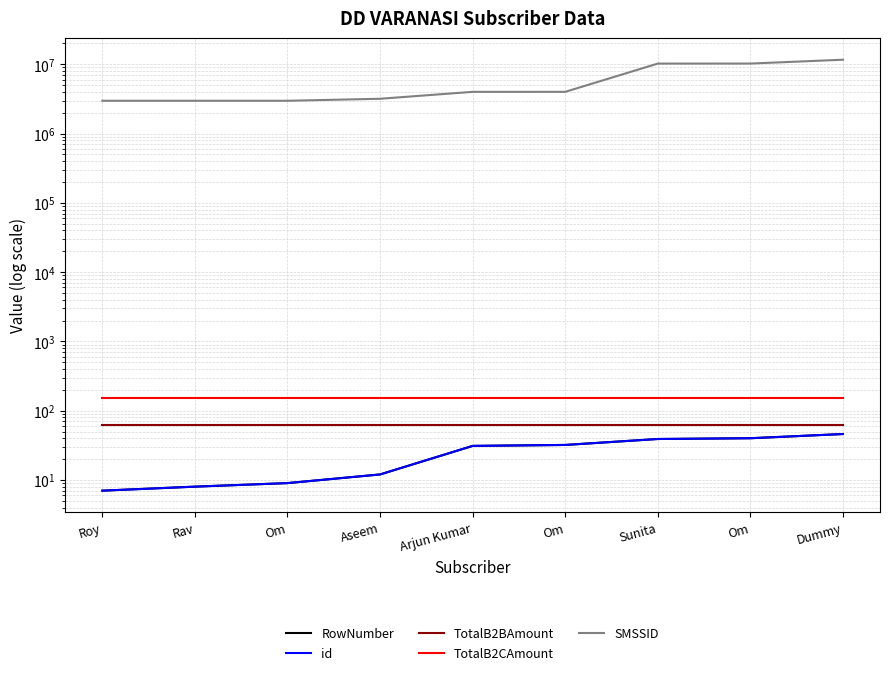

At which label is TotalB2BAmount closest to 61?

Roy